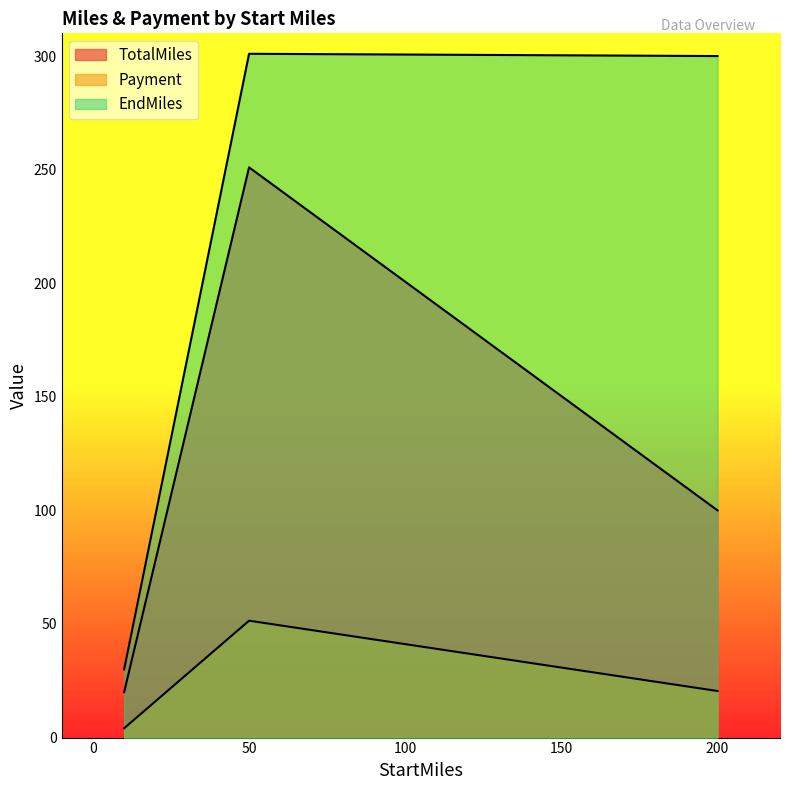

List the series in order of their peak value, lowest first.

Payment, TotalMiles, EndMiles